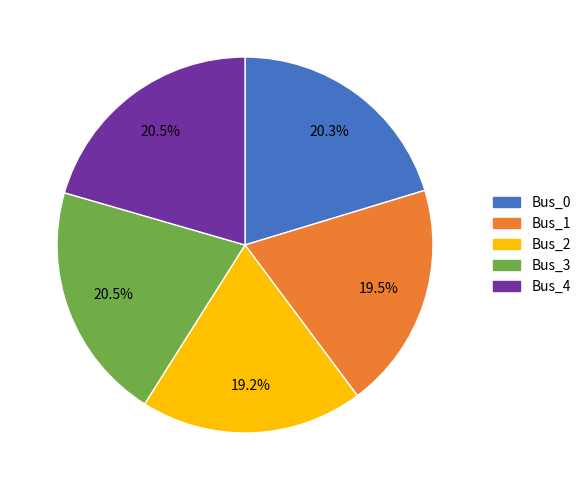

Is the sum of Bus_1 and Bus_0 greater than half?

No